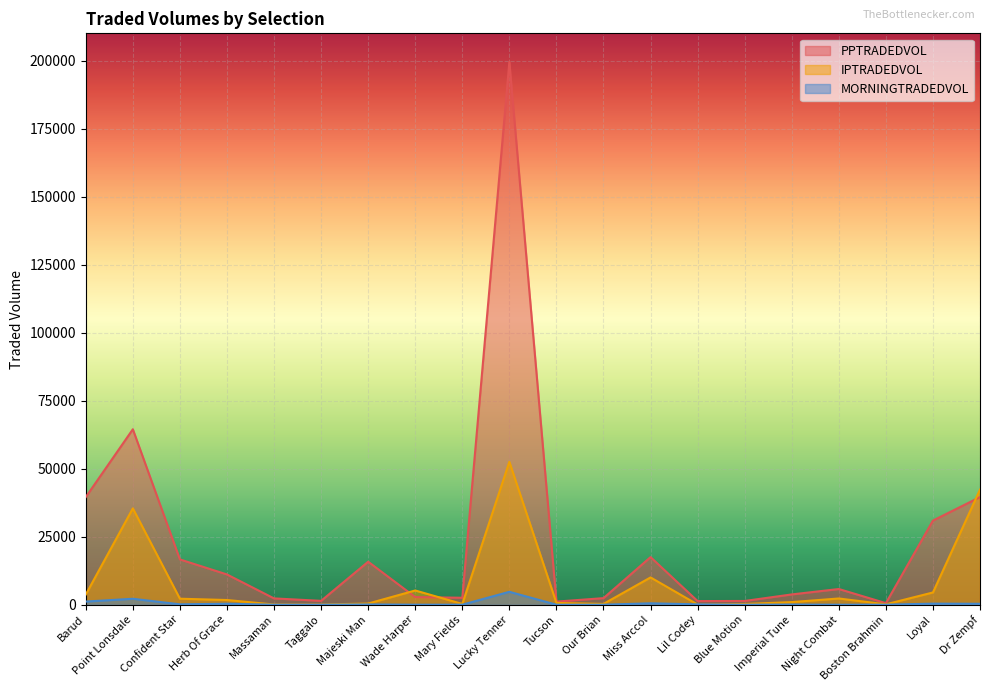

Between Blue Motion and Our Brian, which is larger?

Our Brian